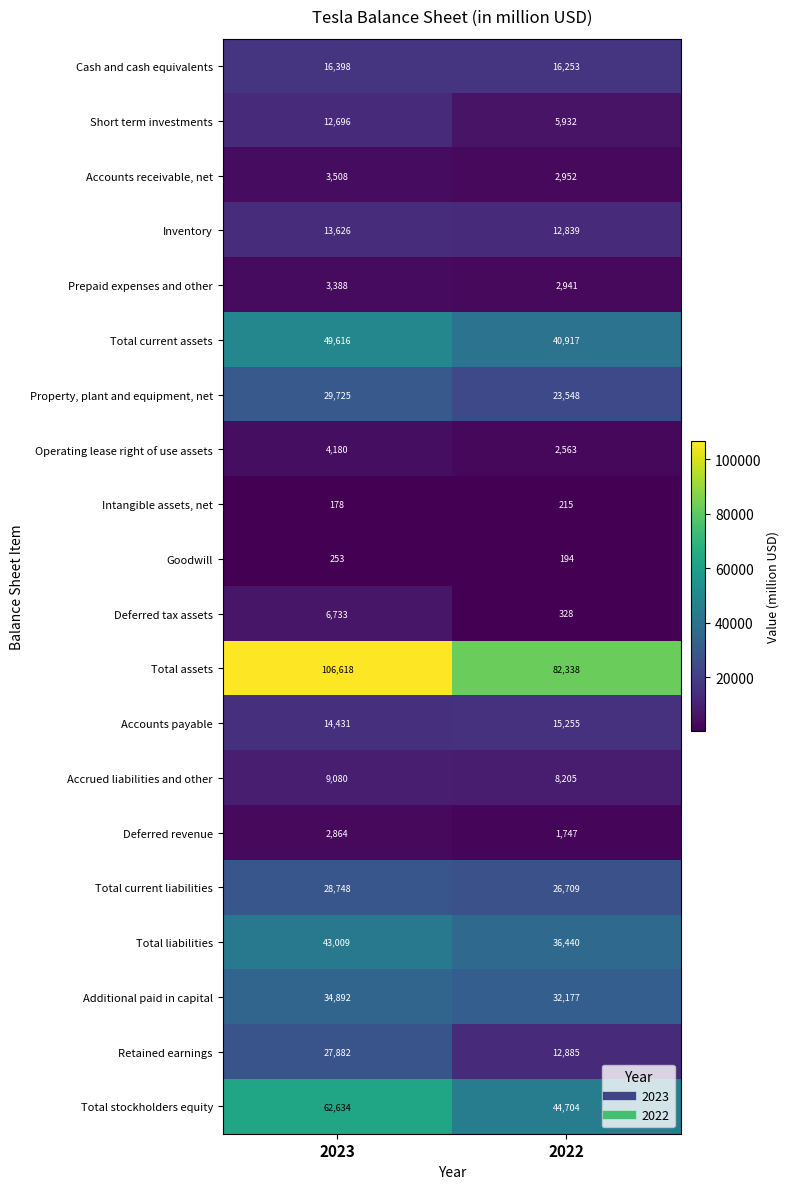

Which series changed the most between 2023 and 2022?

Total assets